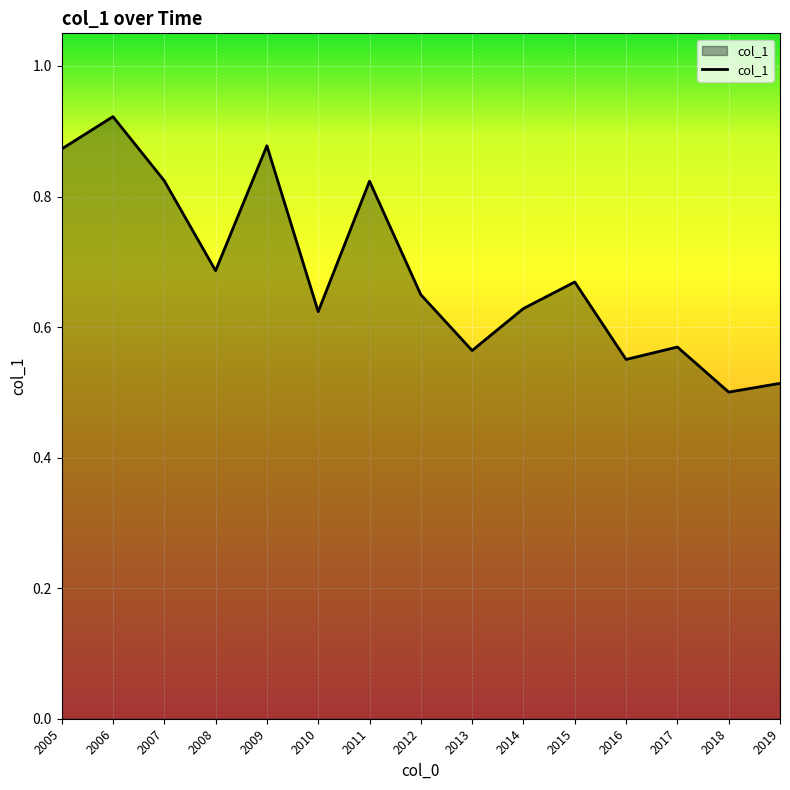

At which category does the chart reach its peak across all series?

2006